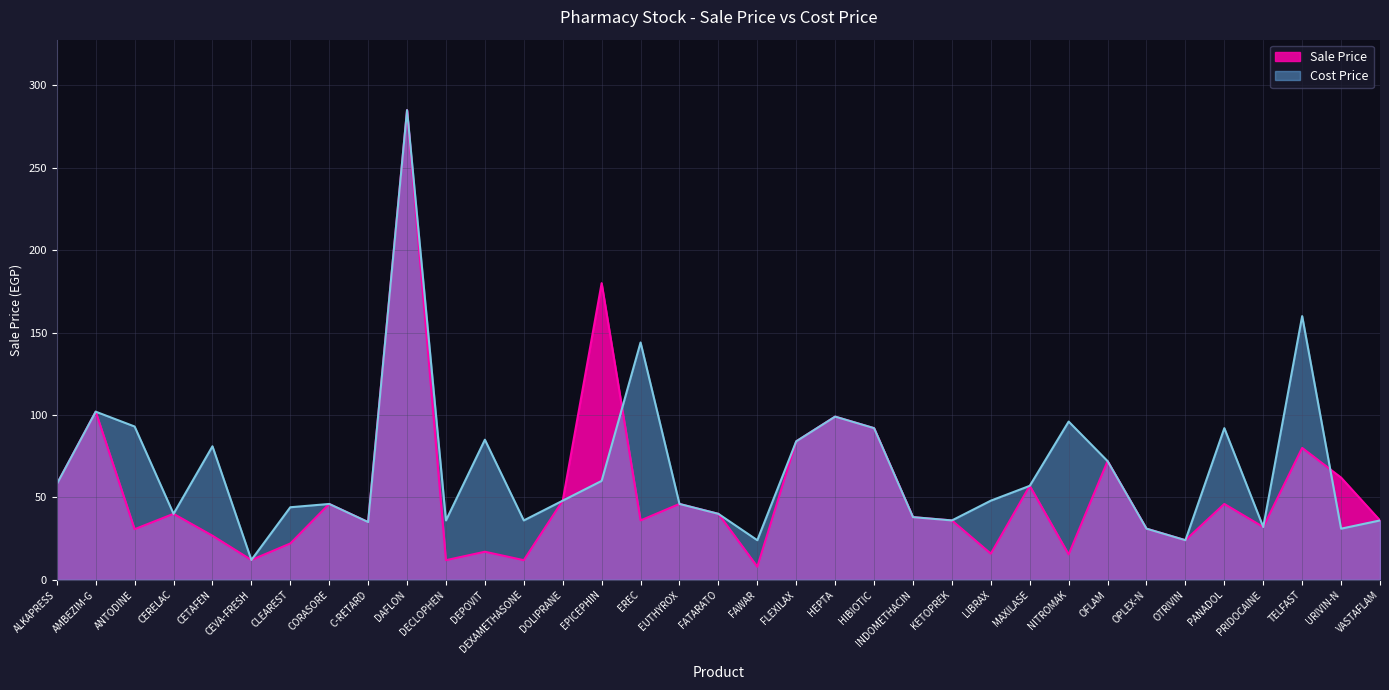

At which category does the chart reach its peak across all series?

DAFLON